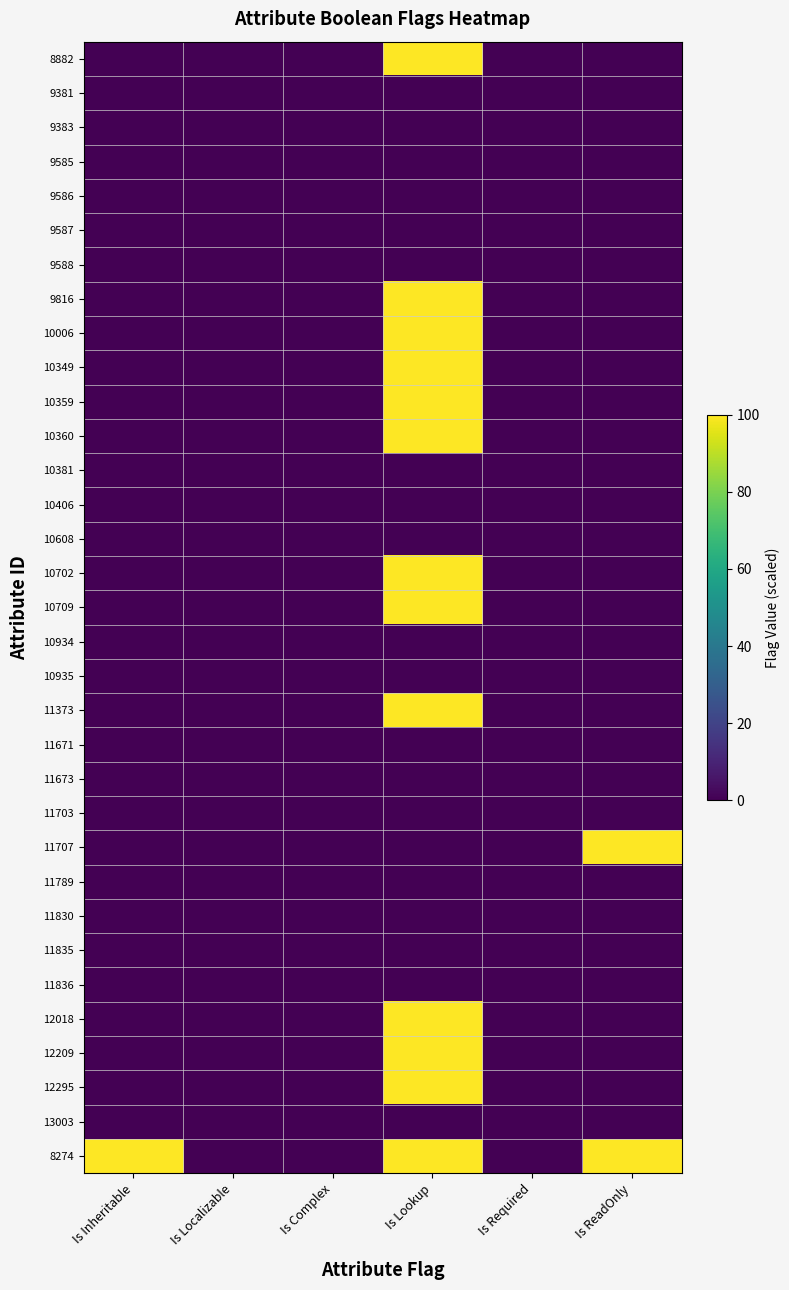

Reading right to left, what are all the values shown in this chart?

row_0: 0	0	100	0	0	0
row_1: 0	0	0	0	0	0
row_2: 0	0	0	0	0	0
row_3: 0	0	0	0	0	0
row_4: 0	0	0	0	0	0
row_5: 0	0	0	0	0	0
row_6: 0	0	0	0	0	0
row_7: 0	0	100	0	0	0
row_8: 0	0	100	0	0	0
row_9: 0	0	100	0	0	0
row_10: 0	0	100	0	0	0
row_11: 0	0	100	0	0	0
row_12: 0	0	0	0	0	0
row_13: 0	0	0	0	0	0
row_14: 0	0	0	0	0	0
row_15: 0	0	100	0	0	0
row_16: 0	0	100	0	0	0
row_17: 0	0	0	0	0	0
row_18: 0	0	0	0	0	0
row_19: 0	0	100	0	0	0
row_20: 0	0	0	0	0	0
row_21: 0	0	0	0	0	0
row_22: 0	0	0	0	0	0
row_23: 100	0	0	0	0	0
row_24: 0	0	0	0	0	0
row_25: 0	0	0	0	0	0
row_26: 0	0	0	0	0	0
row_27: 0	0	0	0	0	0
row_28: 0	0	100	0	0	0
row_29: 0	0	100	0	0	0
row_30: 0	0	100	0	0	0
row_31: 0	0	0	0	0	0
row_32: 100	0	100	0	0	100